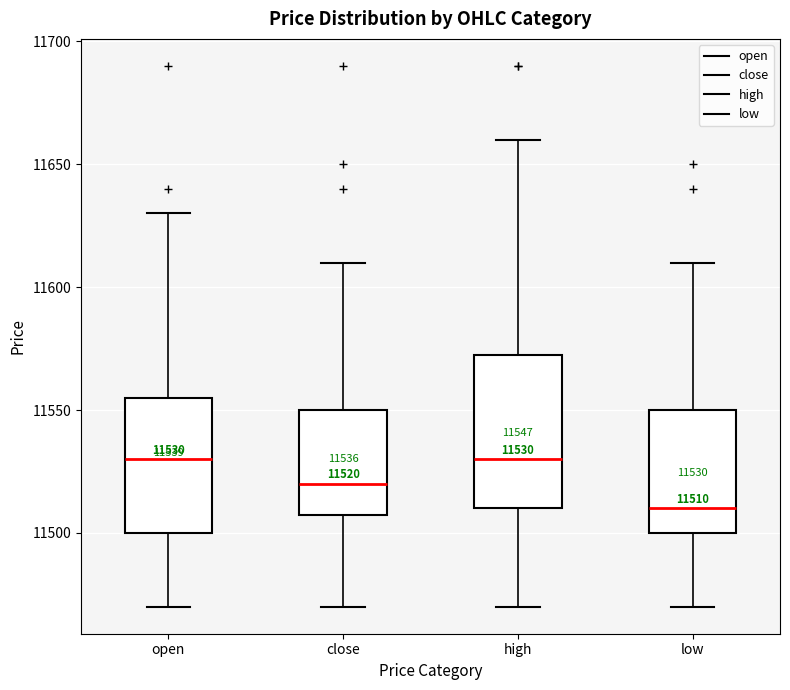

Which box is the tallest, from its lower edge to its upper edge?

high